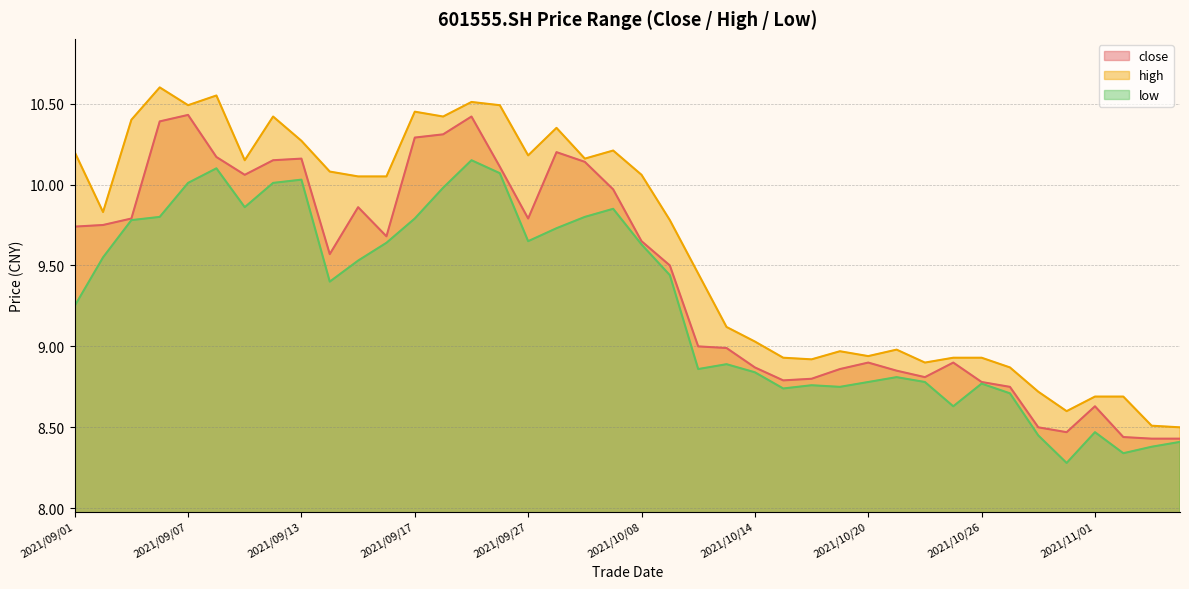

Count the number of data series in this chart.

3